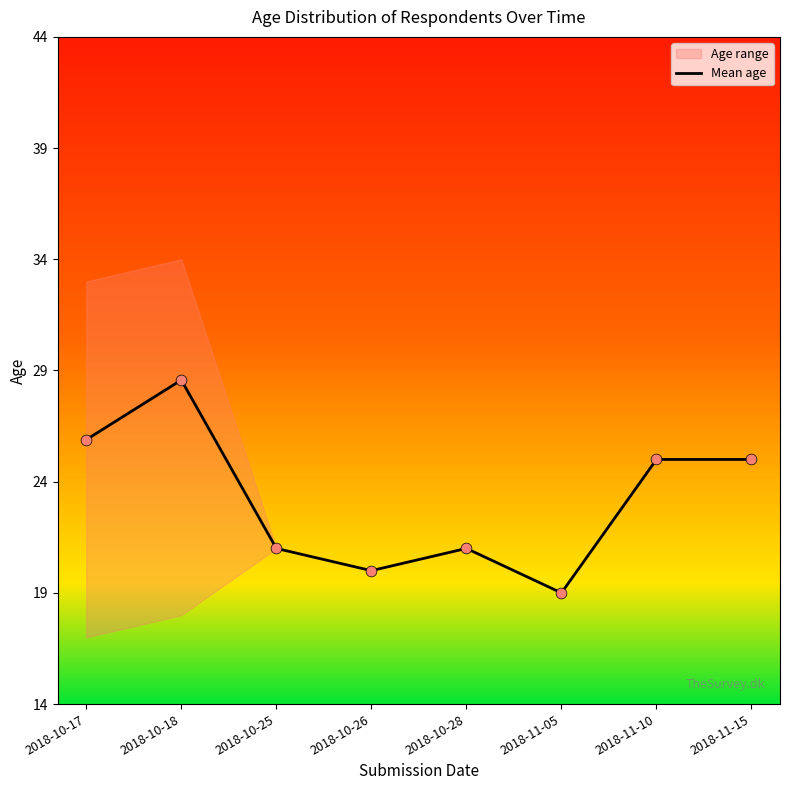

What is the ratio of the value at 2018-10-25 to the value at 2018-11-05?

1.1